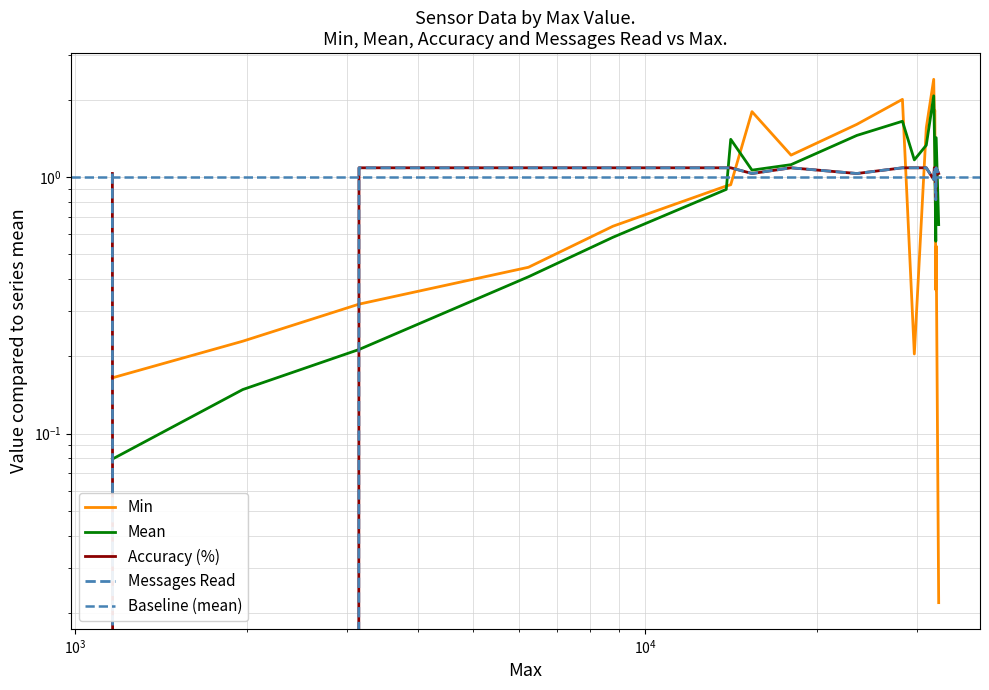

How many positive values does the Messages Read series have?

18